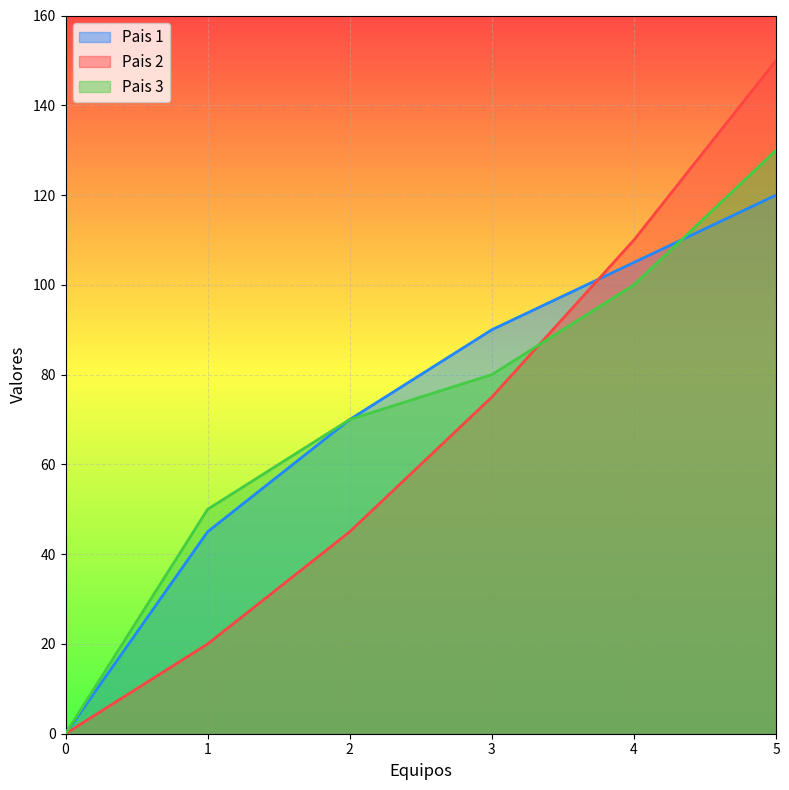

How many values in Pais 2 are above zero?

5